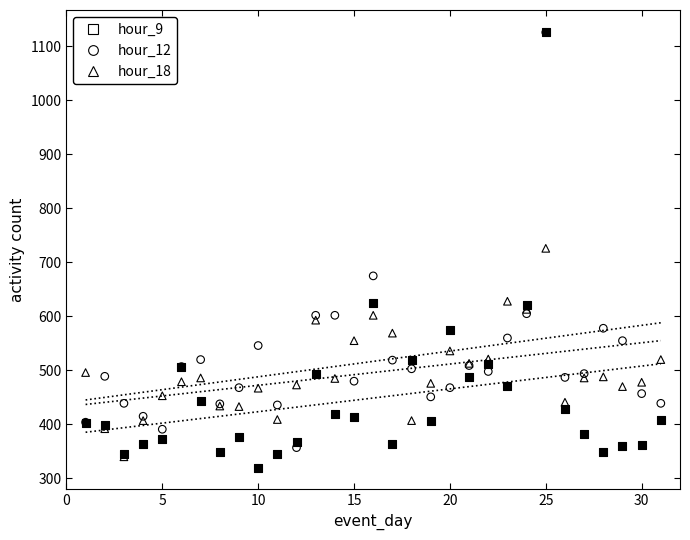

In the hour_12 series, what Y value is closest to 741?

675